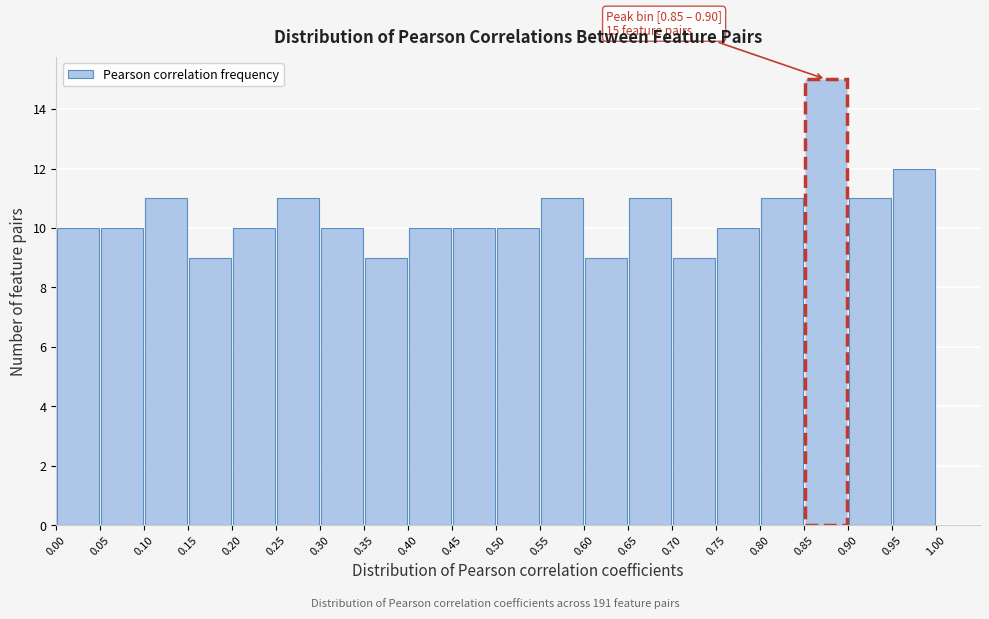

Which range on the x-axis has the tallest bar?

0.85 to 0.90